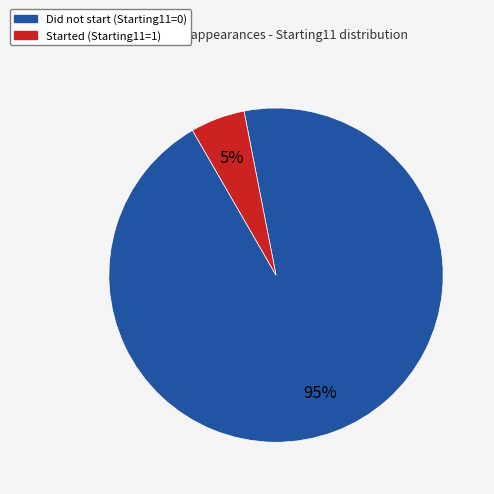

How many segments does this pie chart have?

2